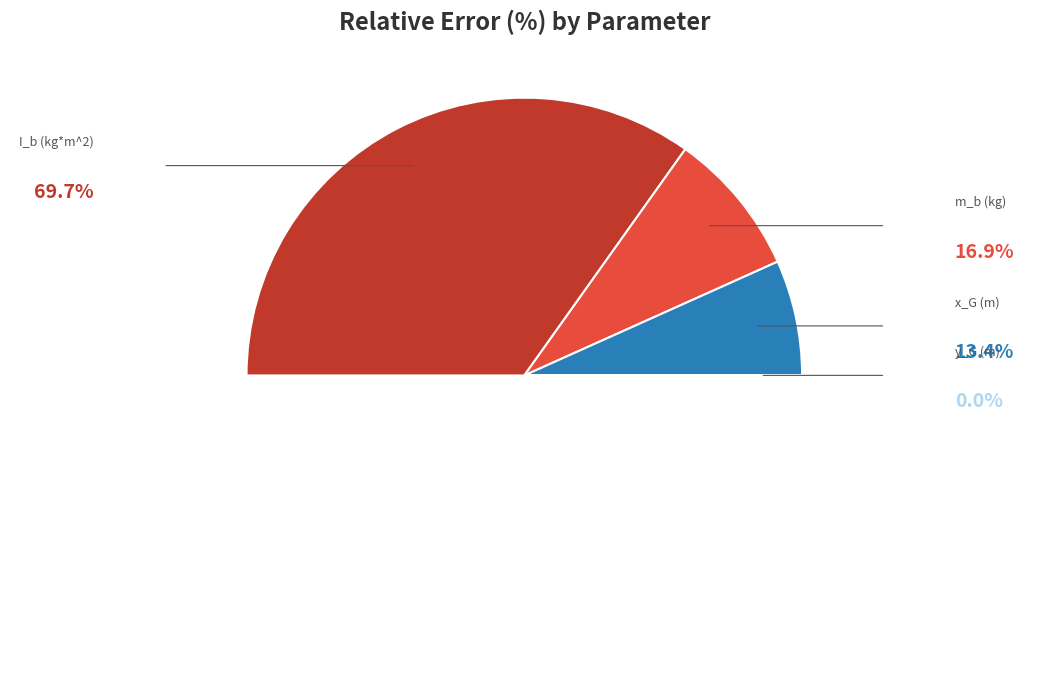

Is there any slice that represents more than half of the pie?

Yes